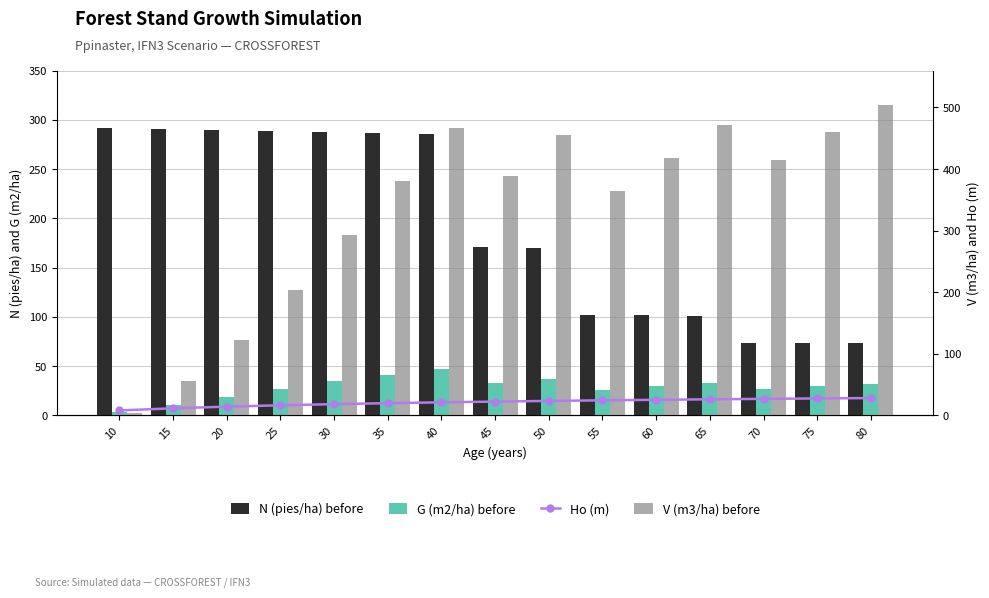

Reading right to left, list all the values displayed in this chart.

N (pies/ha) before: 80=73.0	75=73.3	70=73.5	65=101.1	60=101.4	55=101.8	50=170.2	45=170.8	40=285.6	35=286.6	30=287.6	25=288.6	20=289.6	15=290.6	10=291.6
G (m2/ha) before: 80=31.9	75=29.3	70=26.6	65=32.5	60=29.3	55=25.9	50=37.1	45=32.7	40=46.6	35=40.9	30=34.5	25=27.1	20=18.8	15=10.3	10=3.1
Ho (m): 80=28.1	75=27.5	70=26.8	65=26.1	60=25.2	55=24.4	50=23.4	45=22.3	40=21.1	35=19.8	30=18.2	25=16.3	20=14.1	15=11.4	10=8.0
V (m3/ha) before: 80=504.0	75=459.8	70=414.3	65=470.7	60=417.9	55=363.6	50=455.7	45=388.1	40=465.9	35=380.4	30=292.1	25=204.2	20=122.4	15=55.9	10=3.2